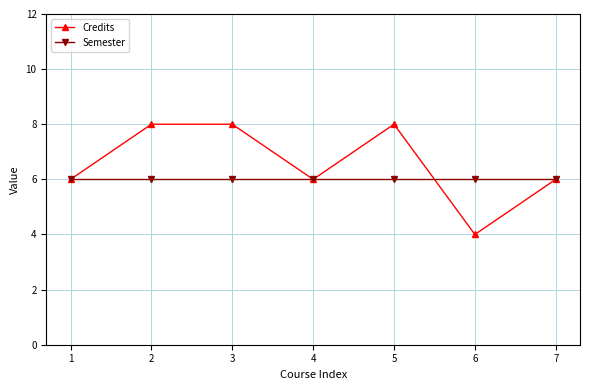

Which series changed the most between 3 and 7?

Credits